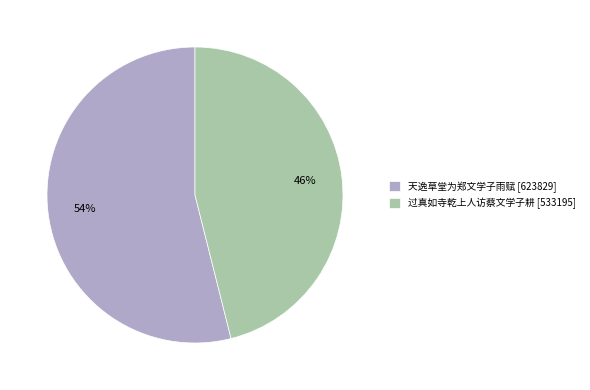

Rank the categories by value from lowest to highest.

过真如寺乾上人访蔡文学子耕, 天逸草堂为郑文学子雨赋